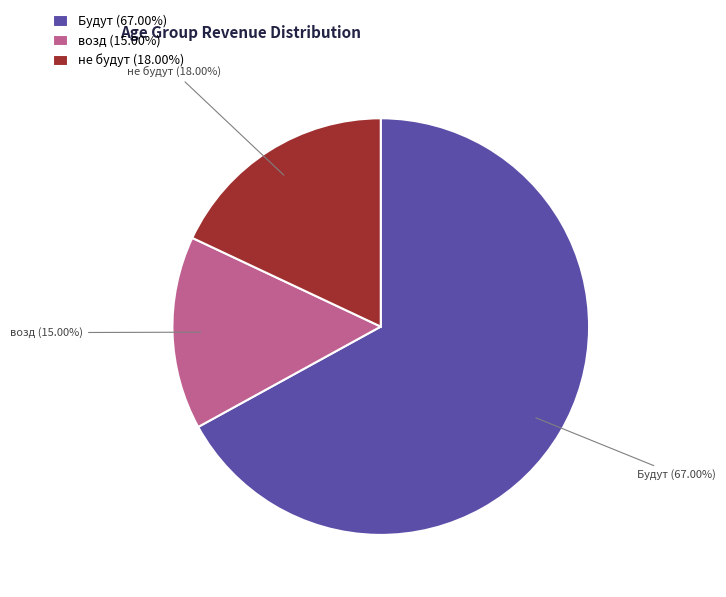

What percentage is NOT represented by возд?

85.0%